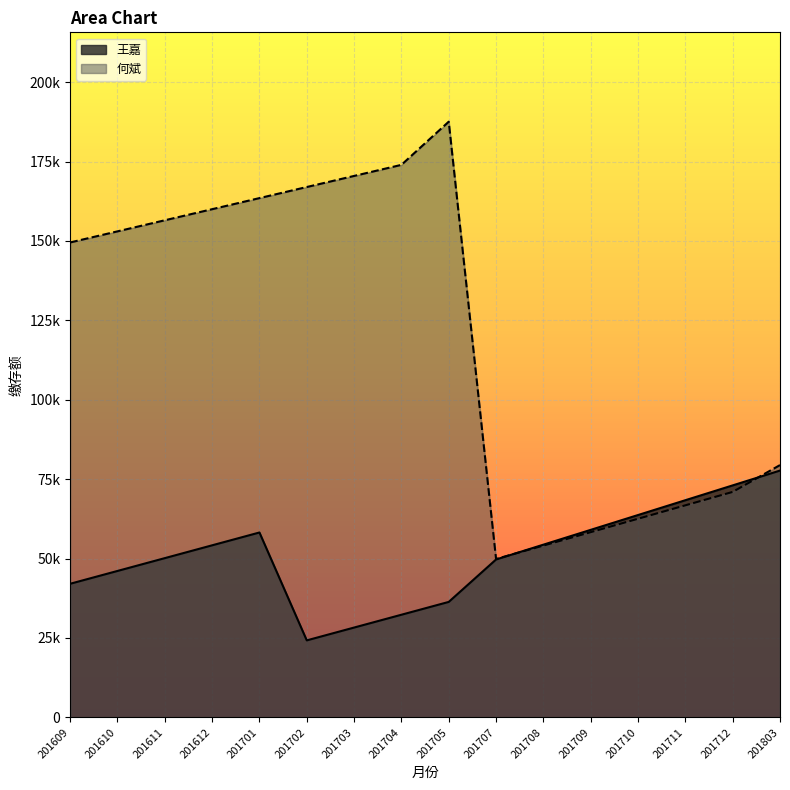

Which category has the highest value in the 何斌 series?

201705